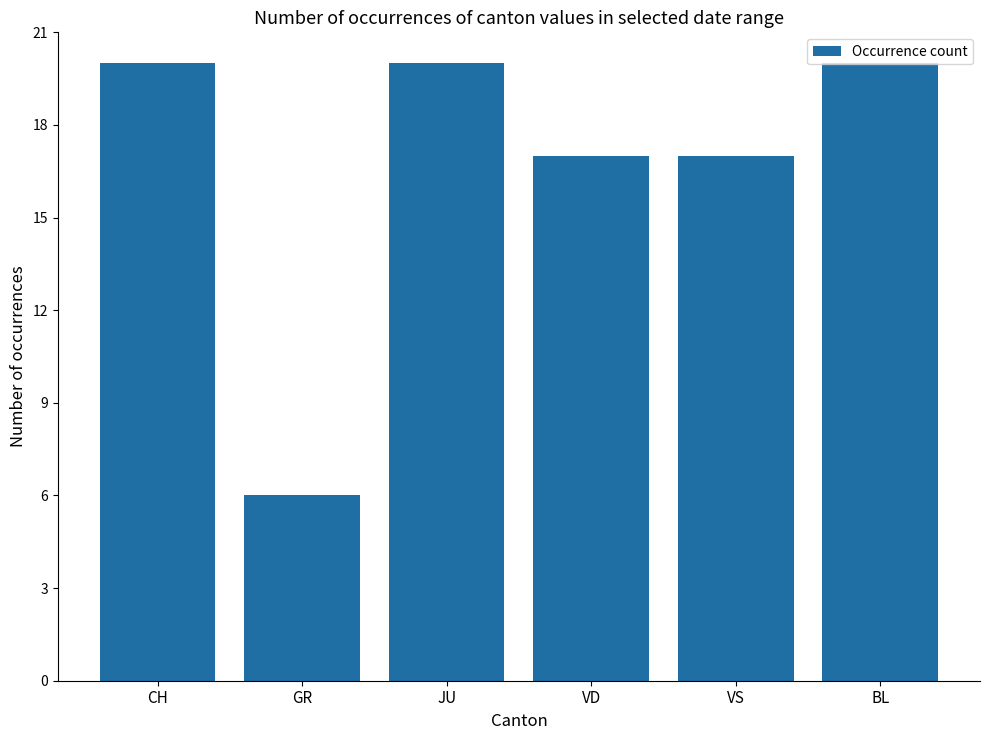

What is the change in value from GR to BL?

+14